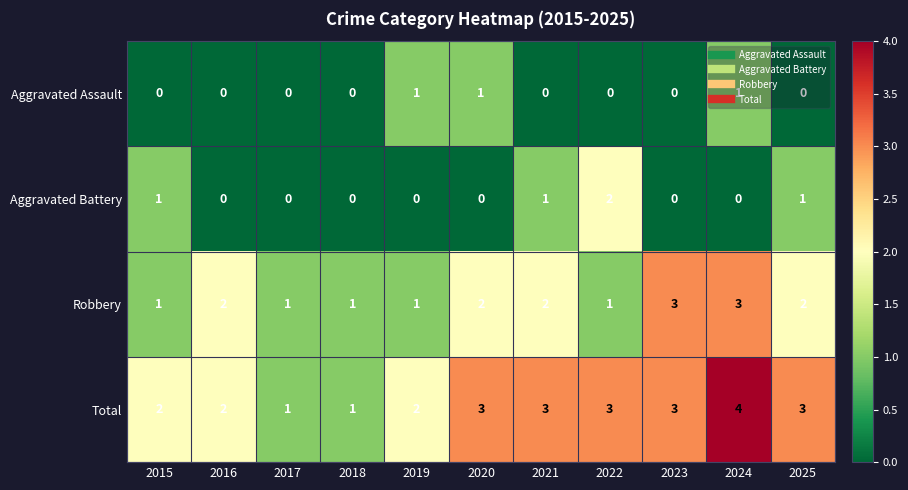

Which label corresponds to the largest value in the chart?

2024